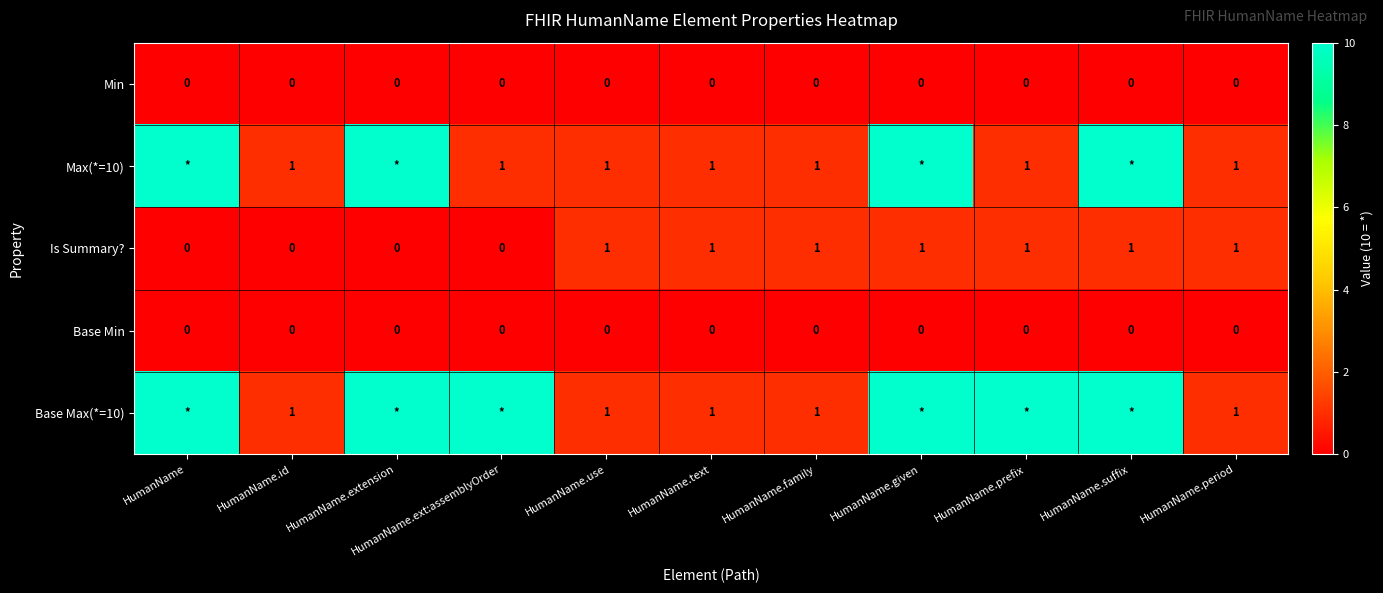

The value of Max(*=10) at HumanName.family is 0. True or false?

False